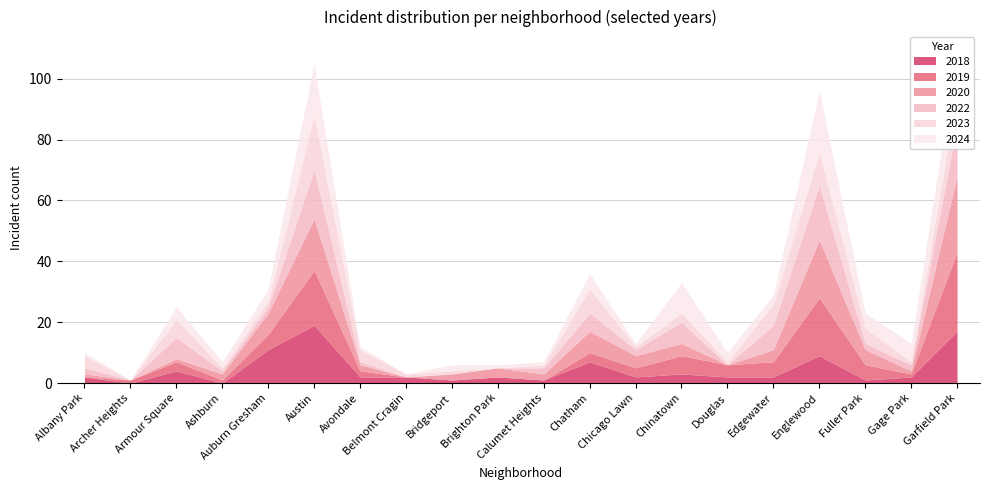

At which label does 2024 reach its peak?

Englewood